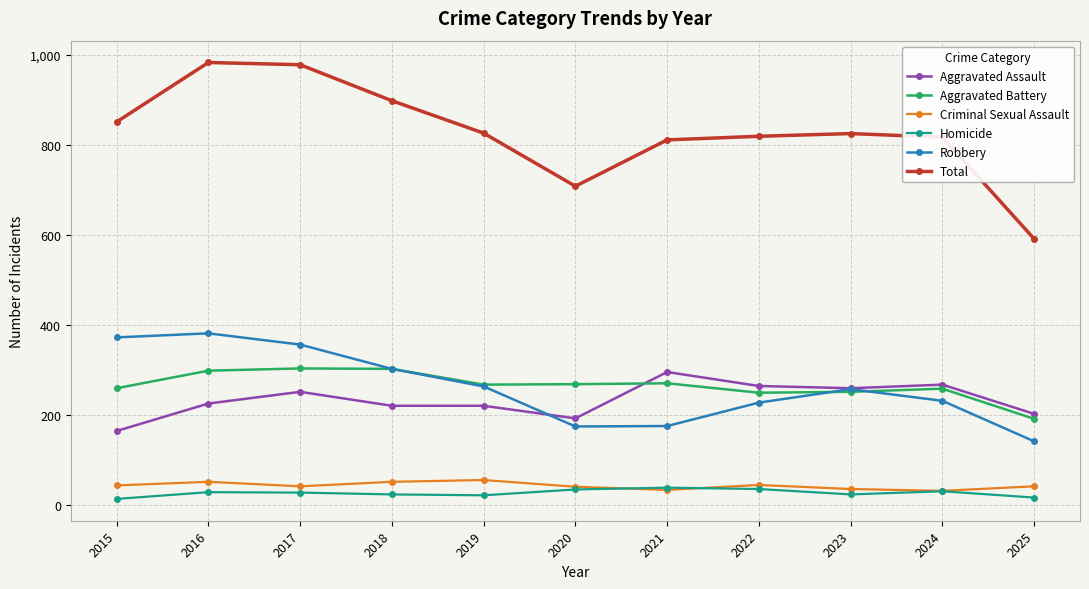

What is the minimum value for Aggravated Assault?

164